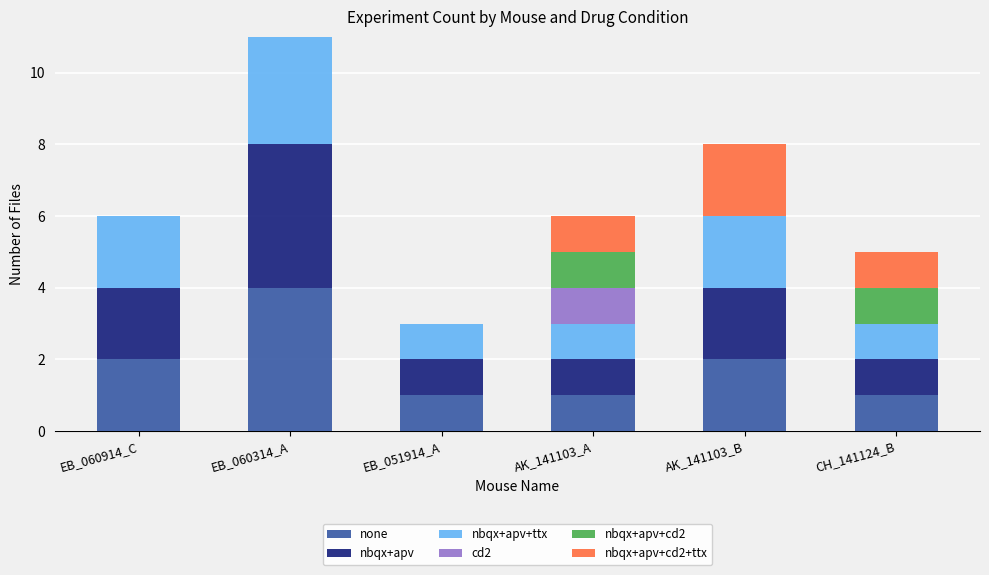

Does the chart contain stacked bars?

Yes